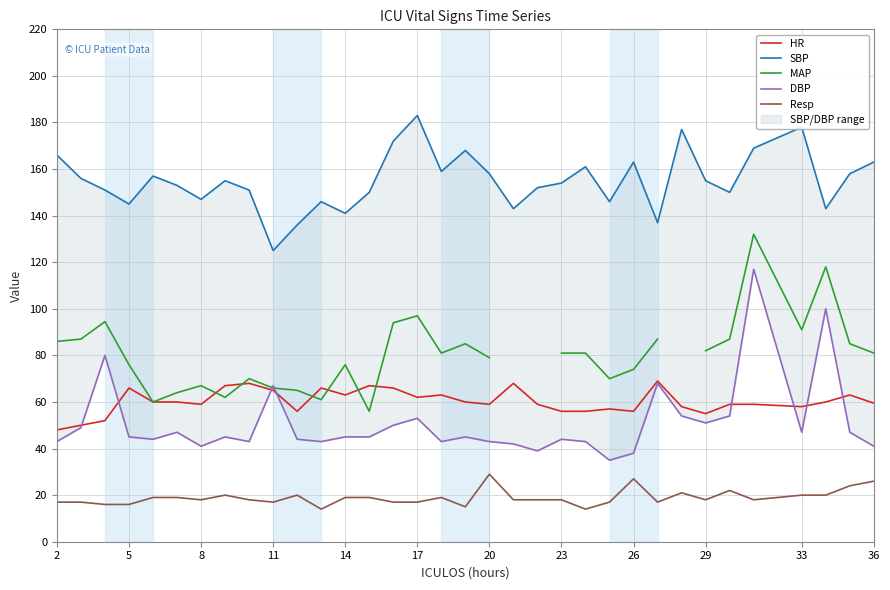

What is the lowest value of the HR series?

48.0